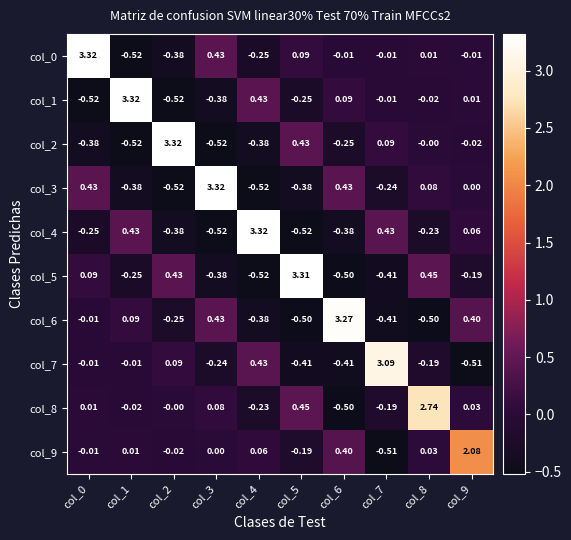

Is the value of col_1 at col_4 greater than the value of col_8 at col_1?

Yes